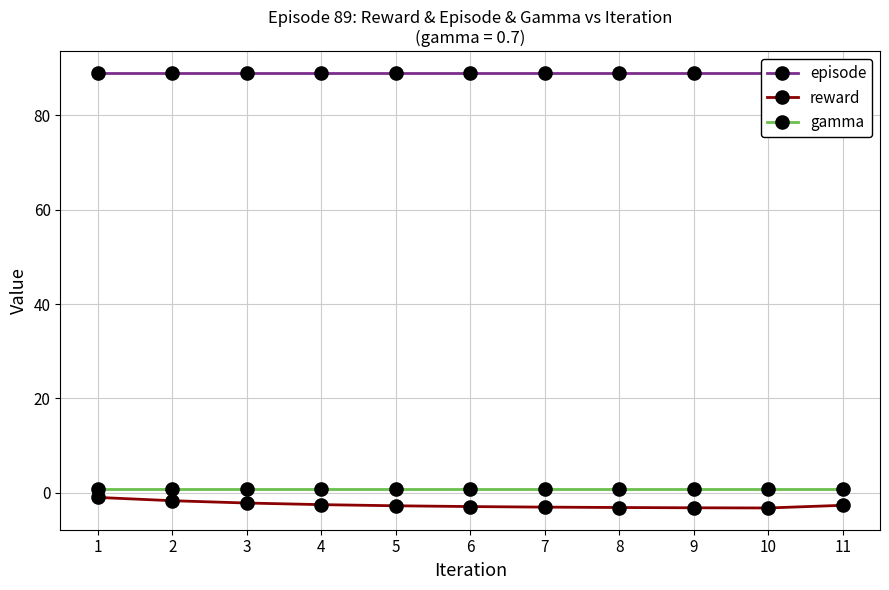

Rank the series by their maximum value, from highest to lowest.

episode, gamma, reward